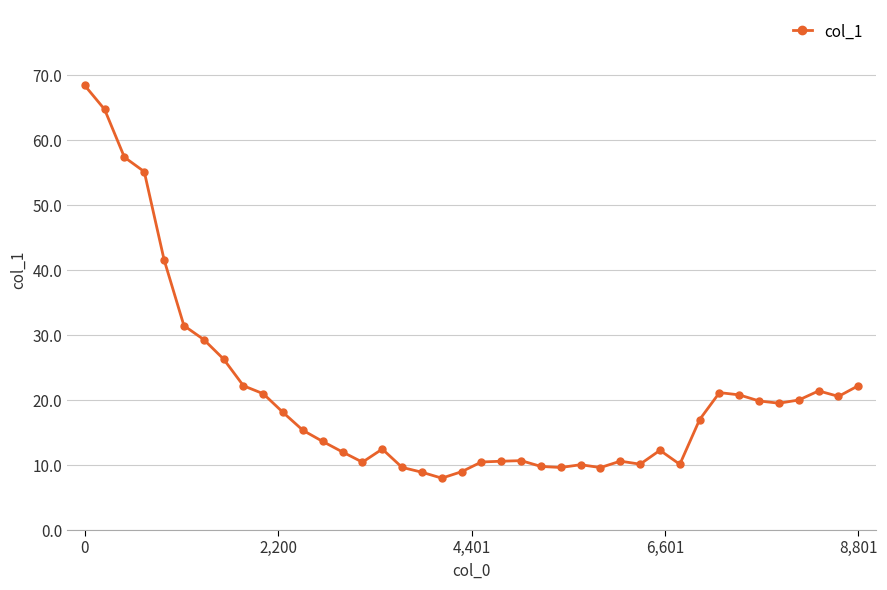

What is the maximum value shown in the chart?

68.4